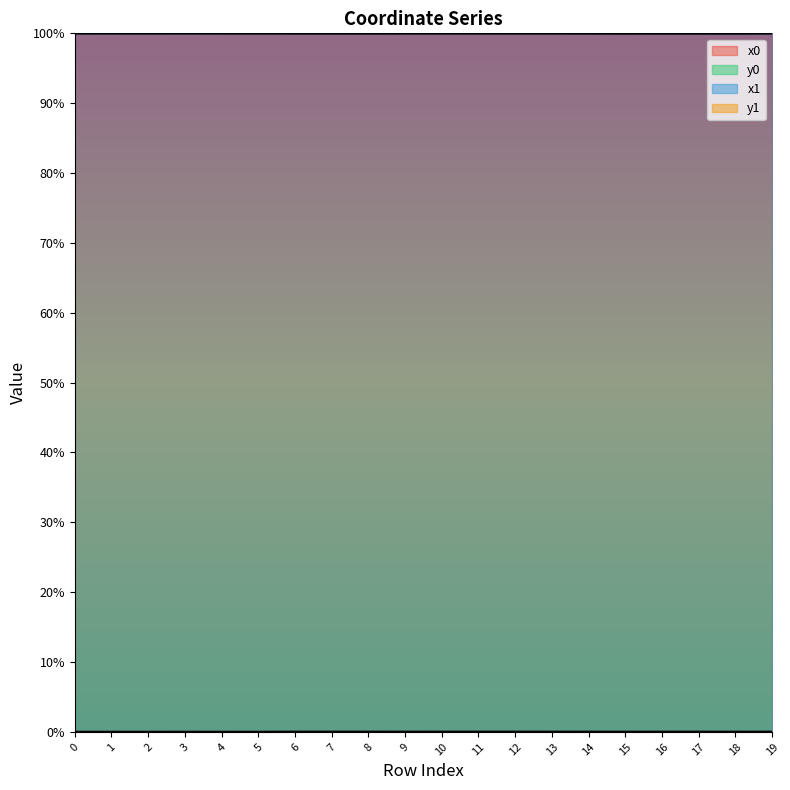

List the labels in order of x0 value, smallest first.

15, 18, 14, 17, 16, 8, 6, 7, 9, 11, 10, 12, 13, 19, 5, 2, 4, 0, 1, 3